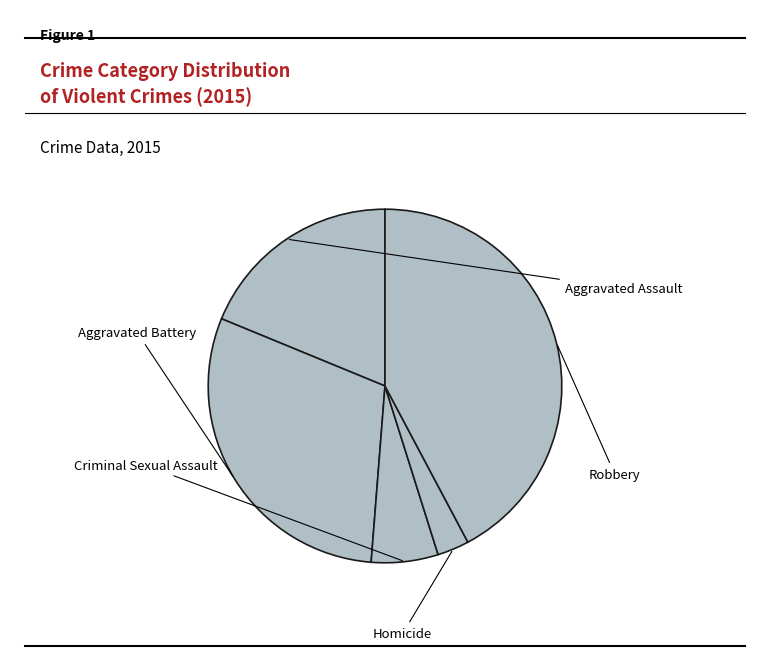

Is the sum of Homicide and Criminal Sexual Assault greater than half?

No